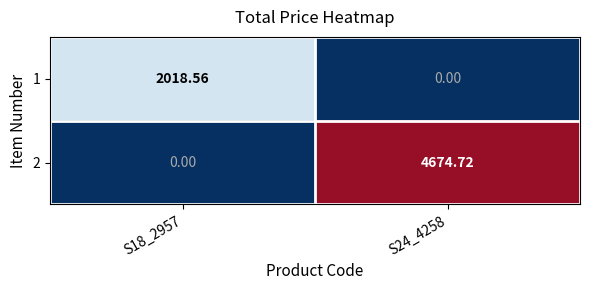

Is the value of 2 at S18_2957 greater than the value of 1 at S18_2957?

No